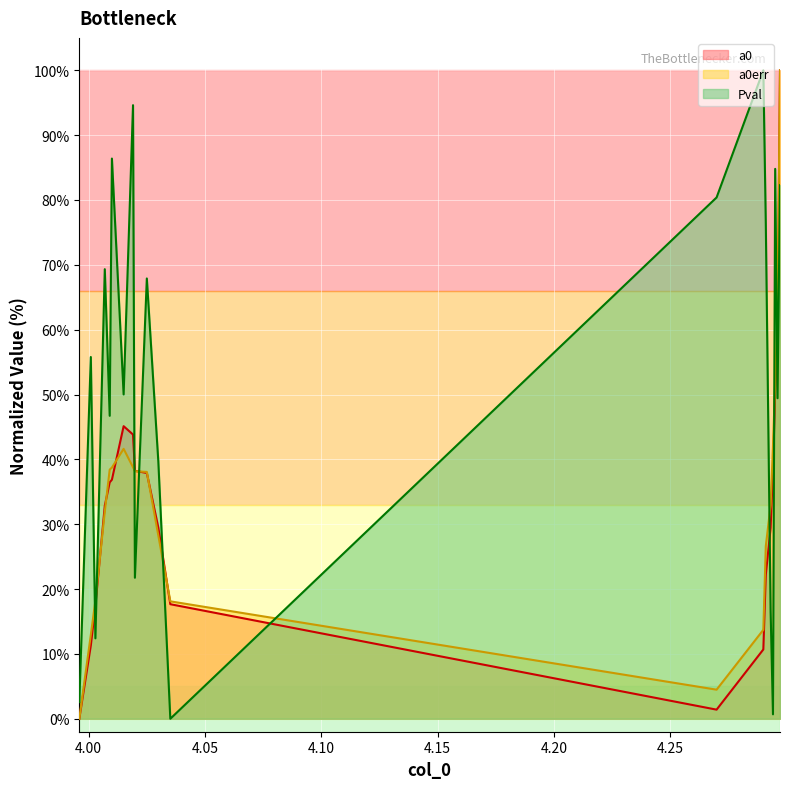

Which series has the largest total across all categories?

Pval